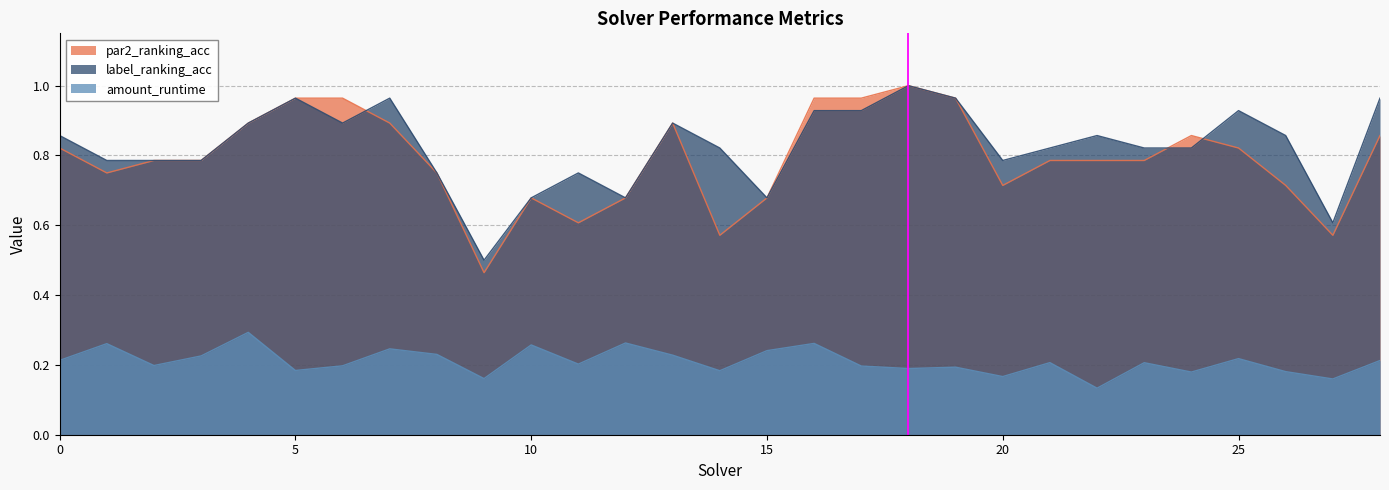

What is the total value across all series at 9?

1.1